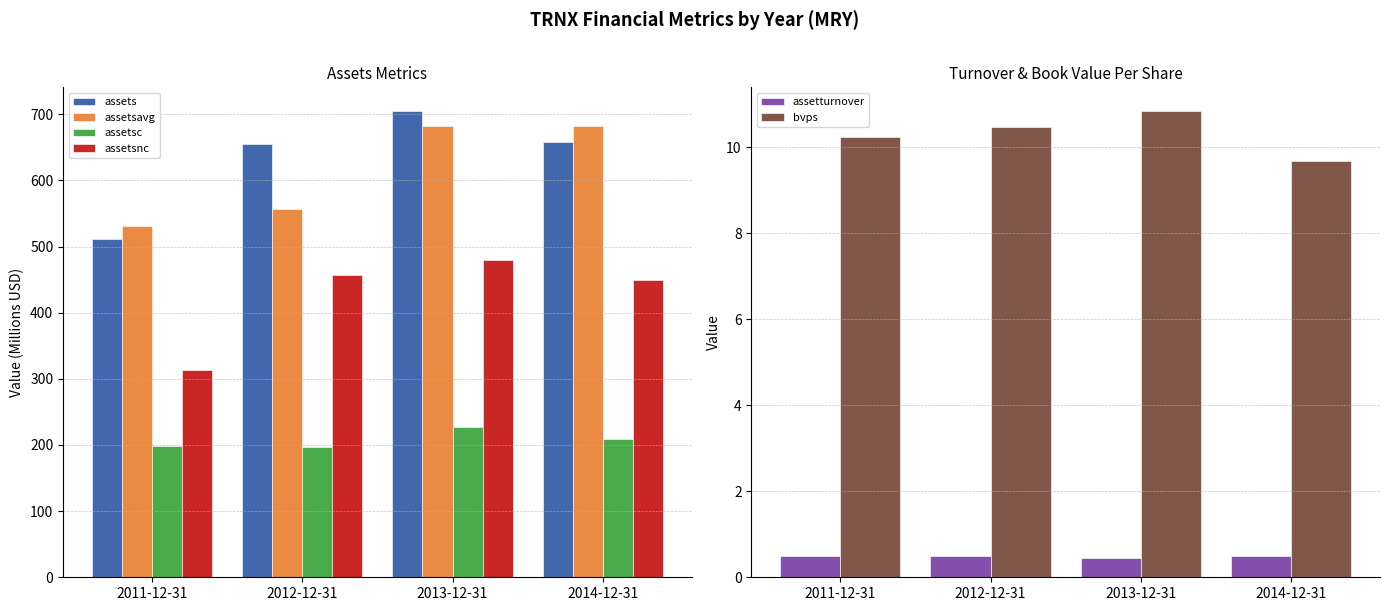

What is the value of the bvps bar at the 2nd from the left?

10.5